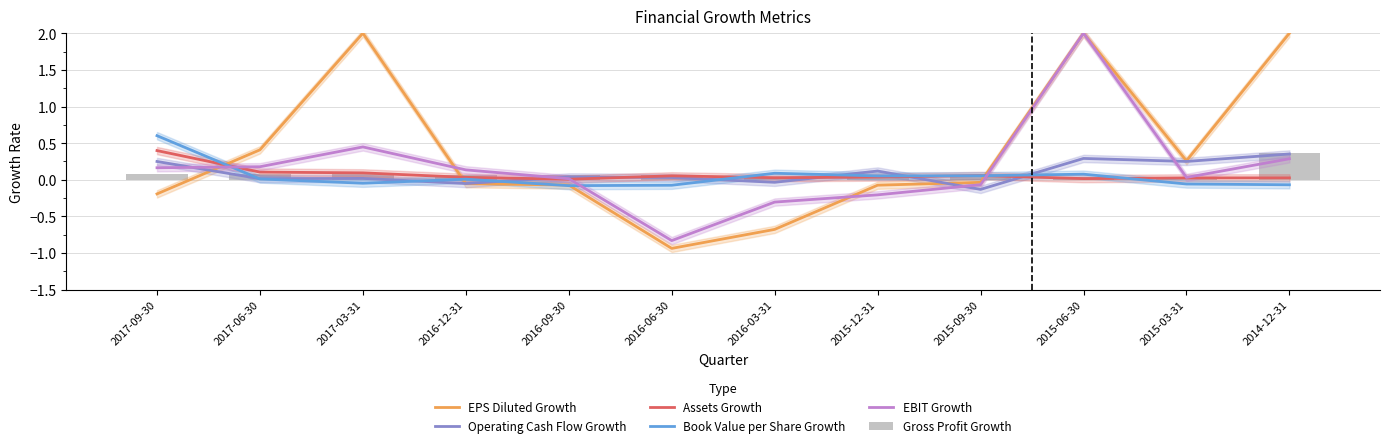

Count the number of categories in the chart.

12